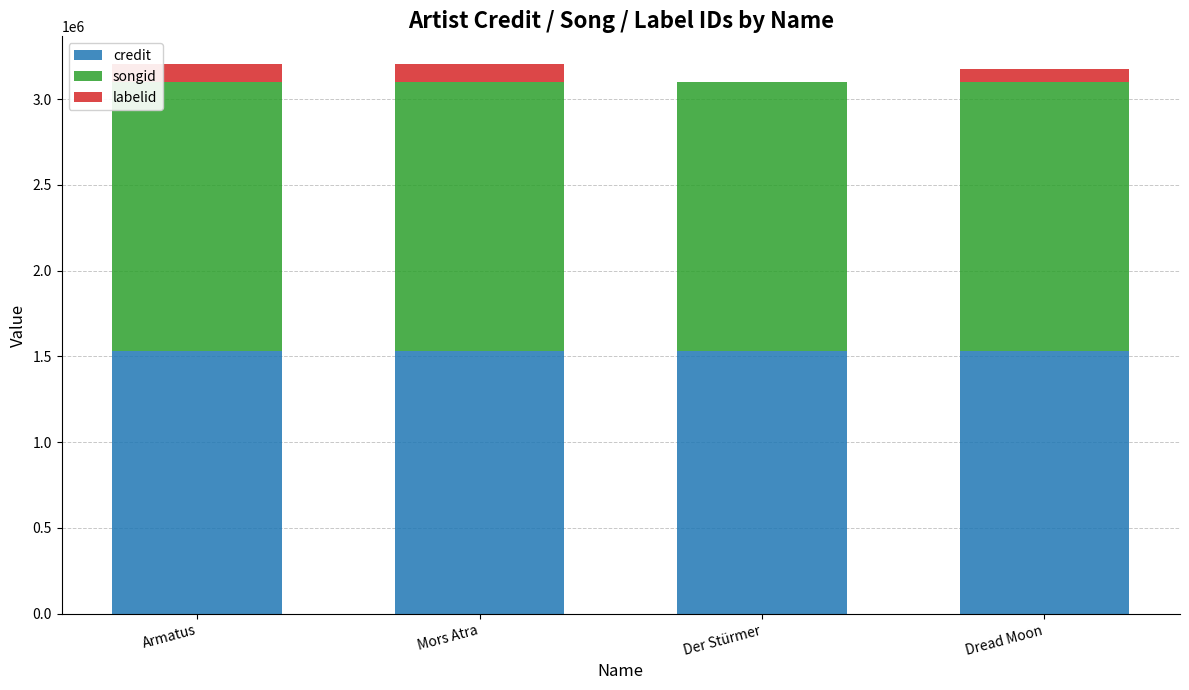

Read the credit value at Dread Moon.

1532447